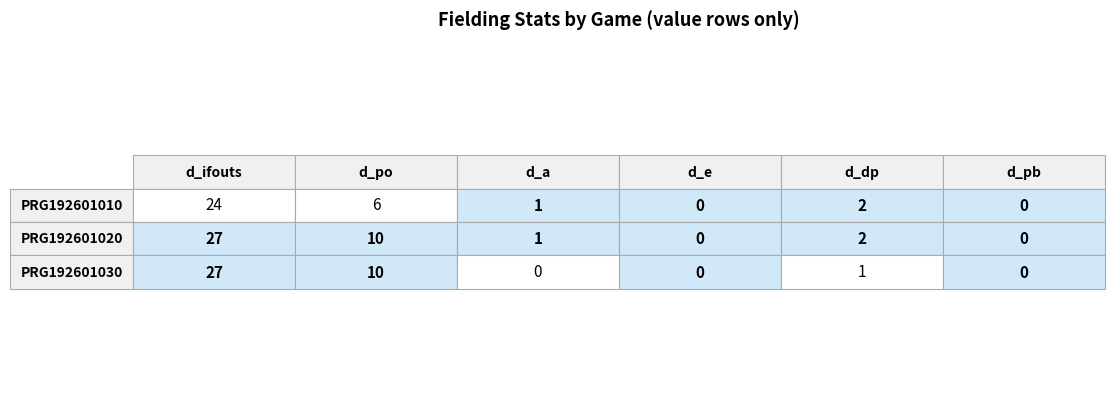

Reading right to left, transcribe all the data shown in this chart.

PRG192601010: 0	2	0	1	6	24
PRG192601020: 0	2	0	1	10	27
PRG192601030: 0	1	0	0	10	27